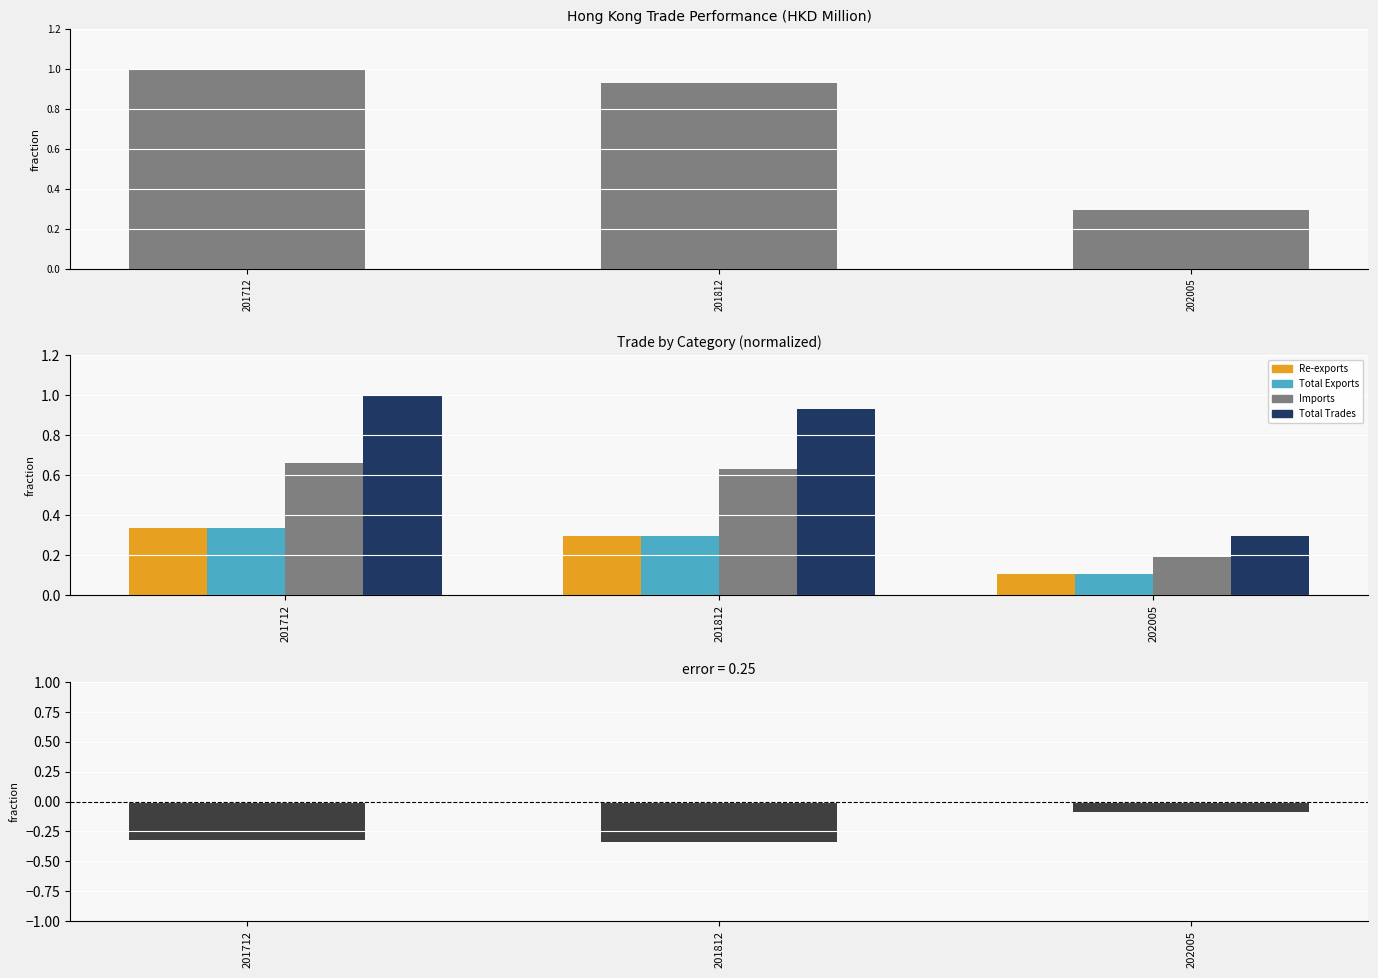

How many groups of bars are there?

3